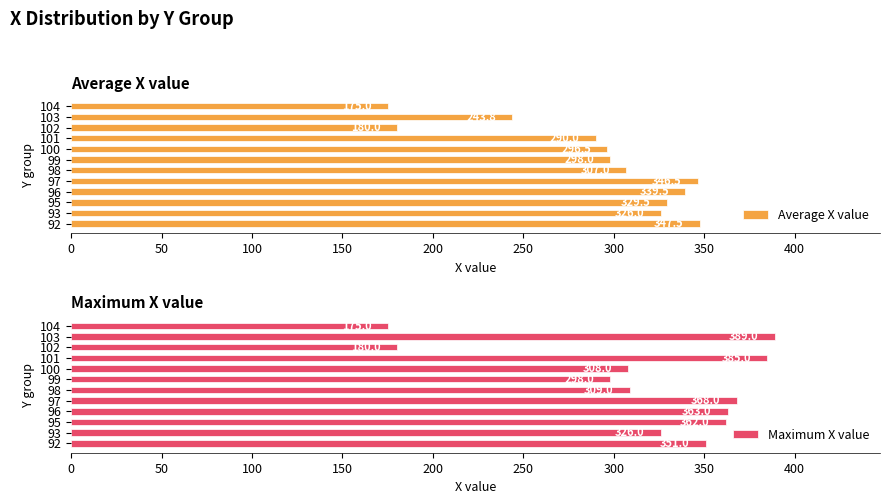

At which label does Maximum X value reach its minimum?

104